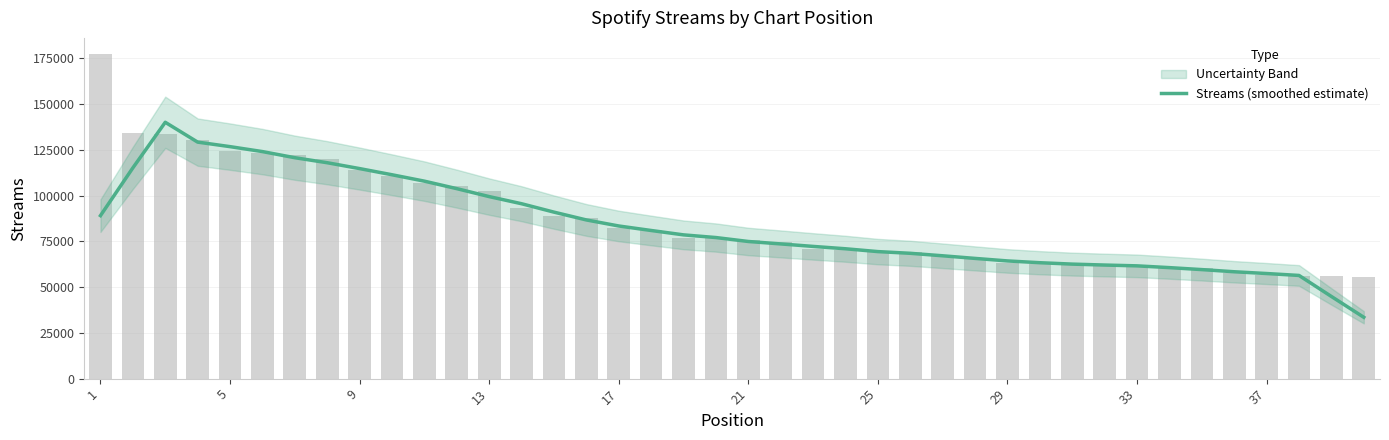

What is the maximum value for Streams (smoothed estimate)?

140016.8